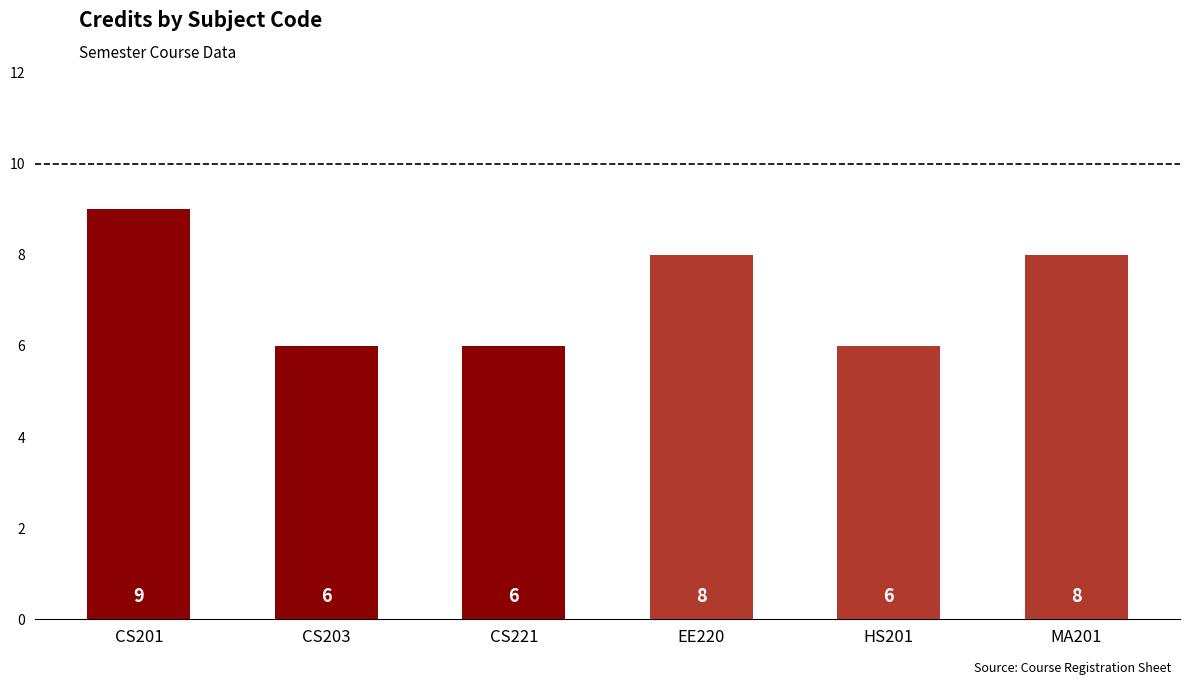

At which category does the chart reach its peak across all series?

CS201